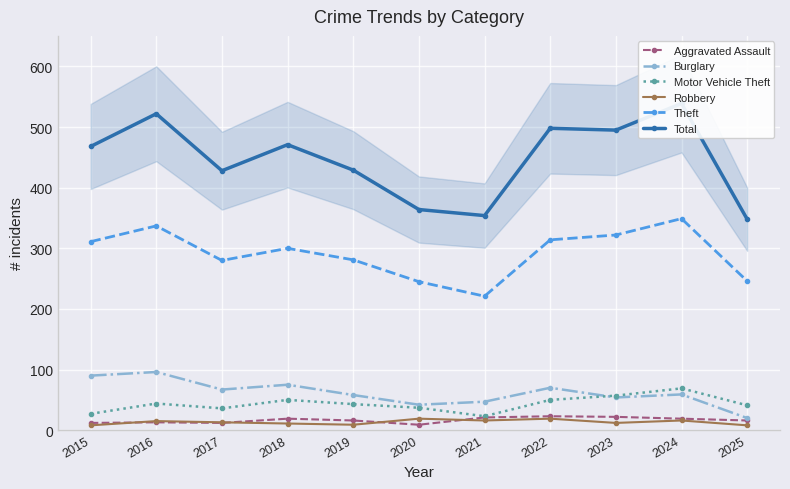

How many values in the Burglary series are below 59?

5